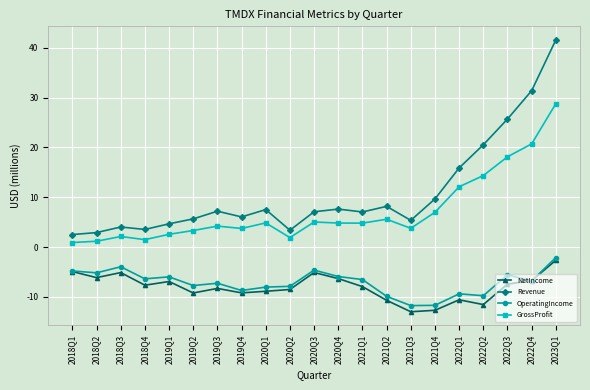

True or false: NetIncome and GrossProfit intersect in this chart.

False